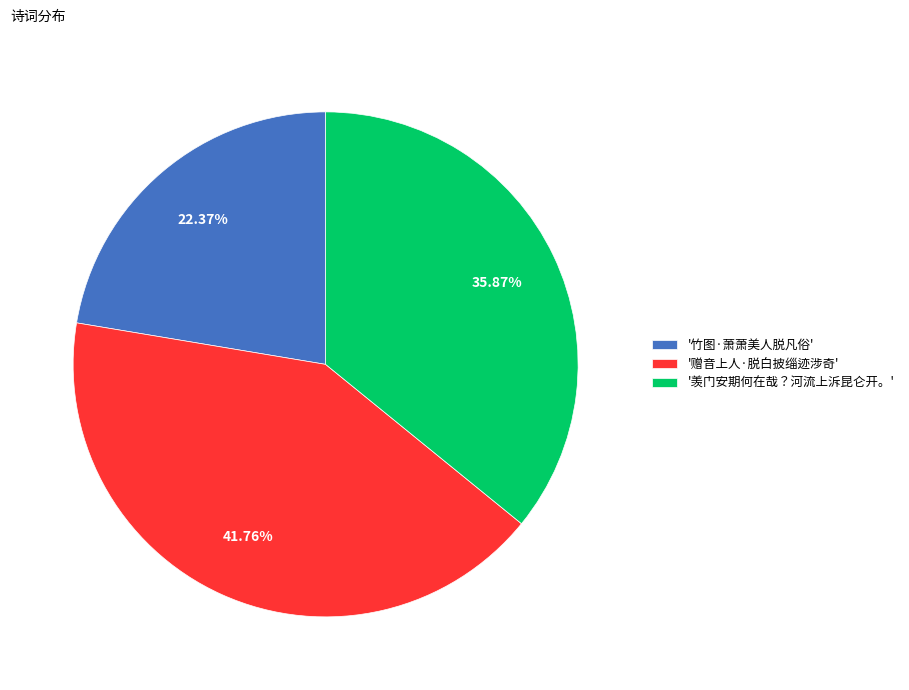

Between '赠音上人·脱白披缁迹涉奇' and '羡门安期何在哉？河流上泝昆仑开。', which is larger?

'赠音上人·脱白披缁迹涉奇'